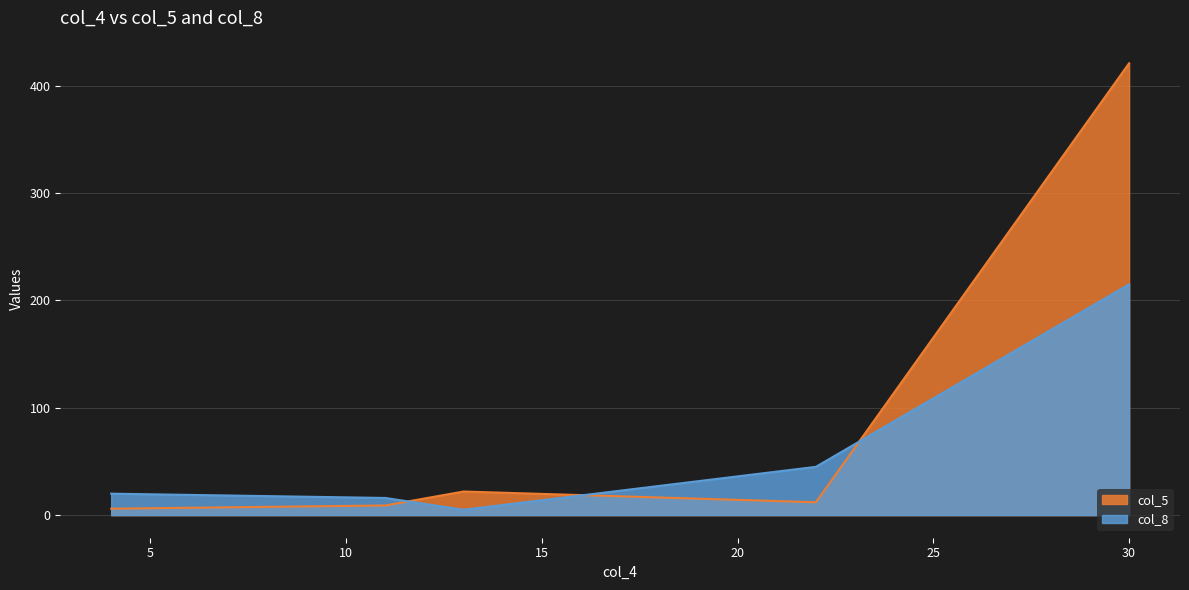

True or false: col_8 and col_5 cross at least once.

True